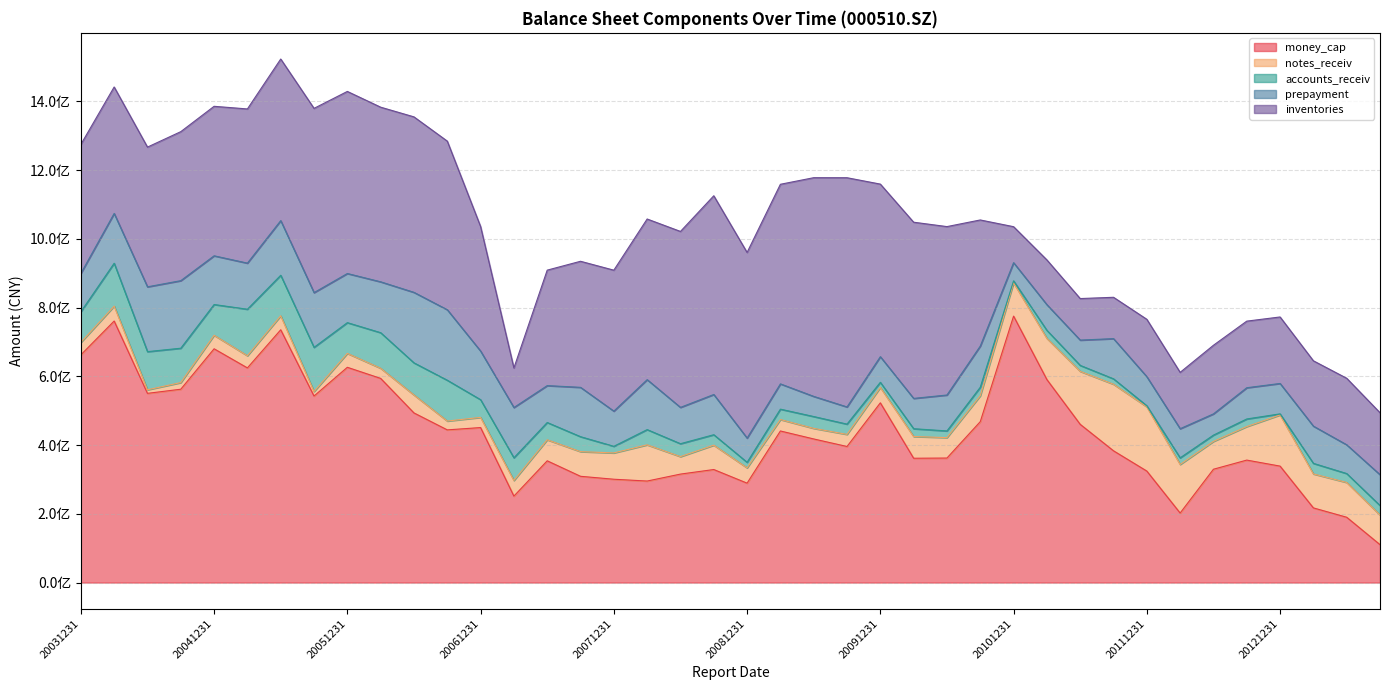

What is the value of the inventories point at the 5th from the left?

435027954.2